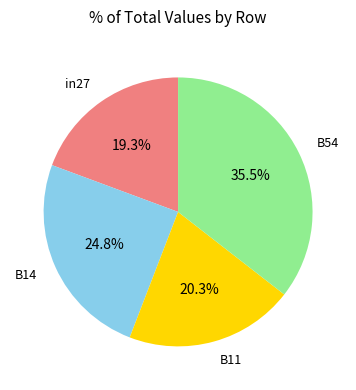

Rank the categories by value from highest to lowest.

B54, B14, B11, in27